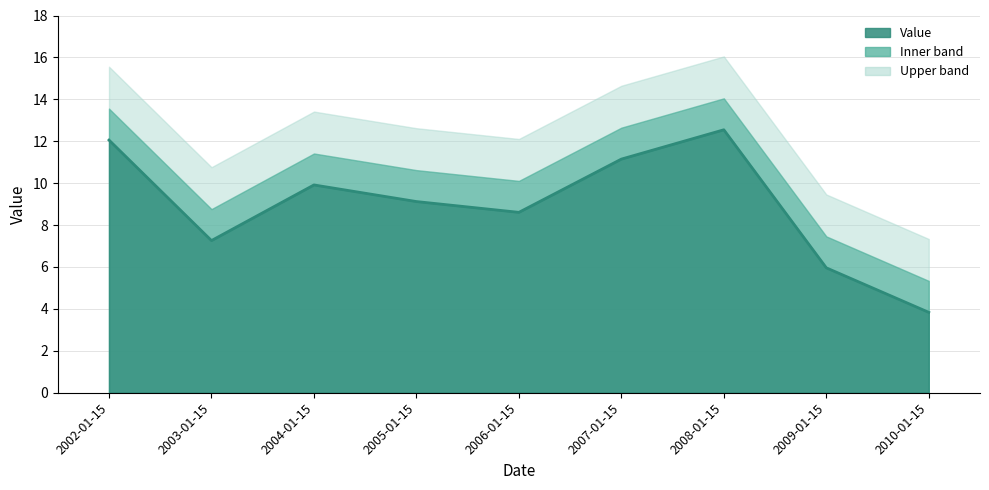

Where is the data nearest to the value 8?

2006-01-15